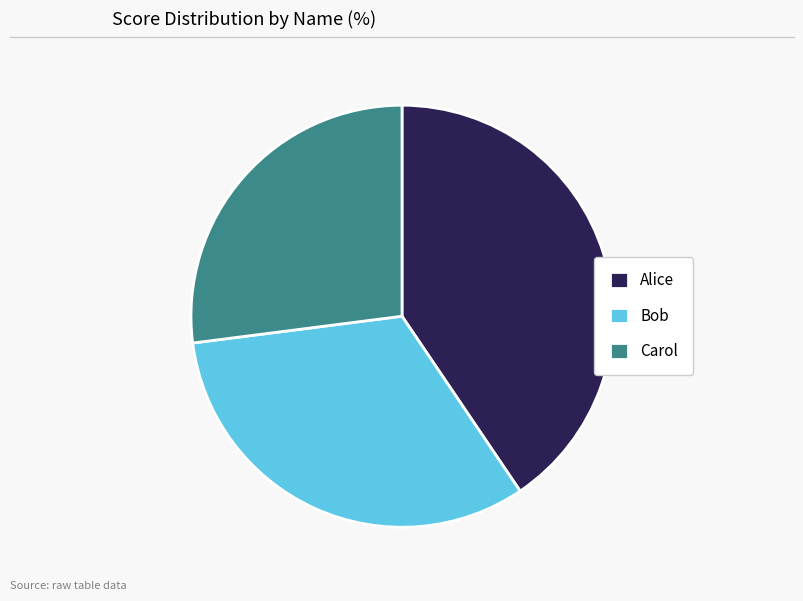

Is it true that Carol is 37% of the pie?

False